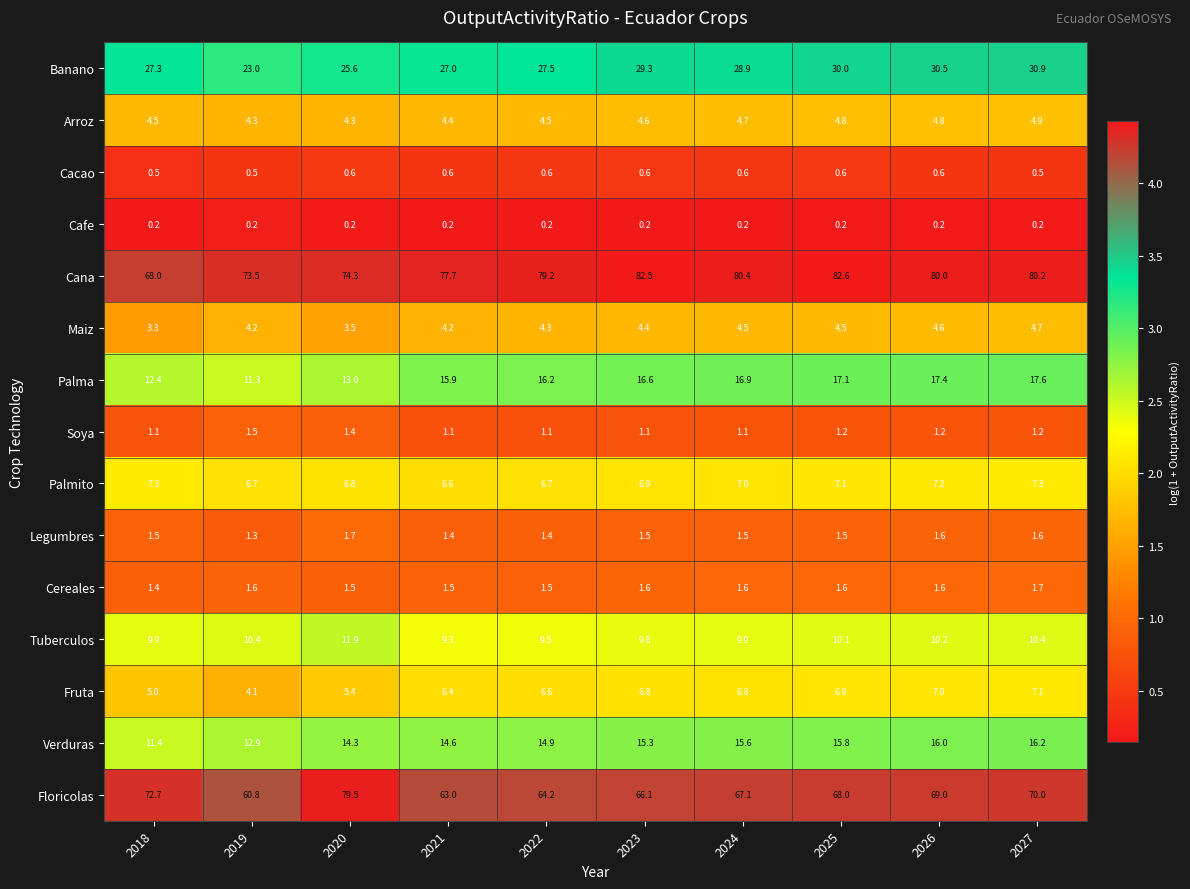

What is the sum of the Cana values at 2026 and 2025?

162.6